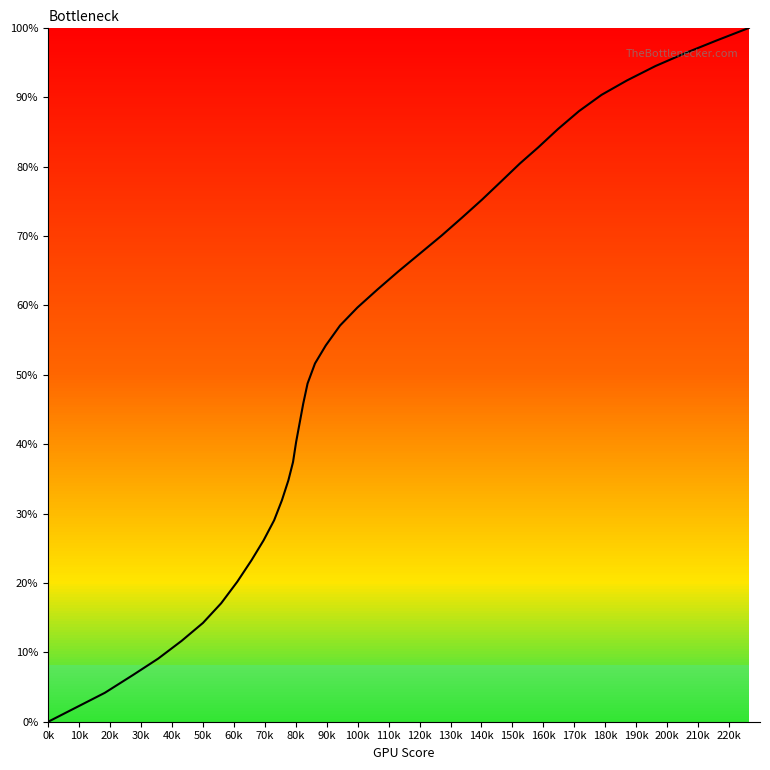

What is the difference between the maximum and second lowest values?

97.9